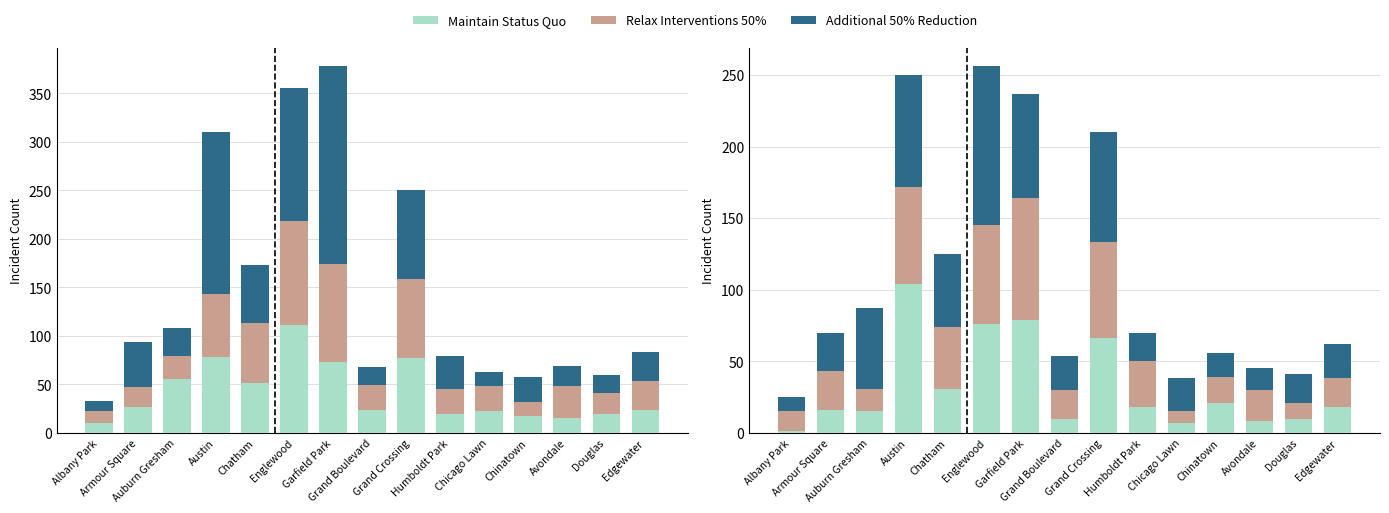

At which label does Additional 50% Reduction reach its peak?

Englewood